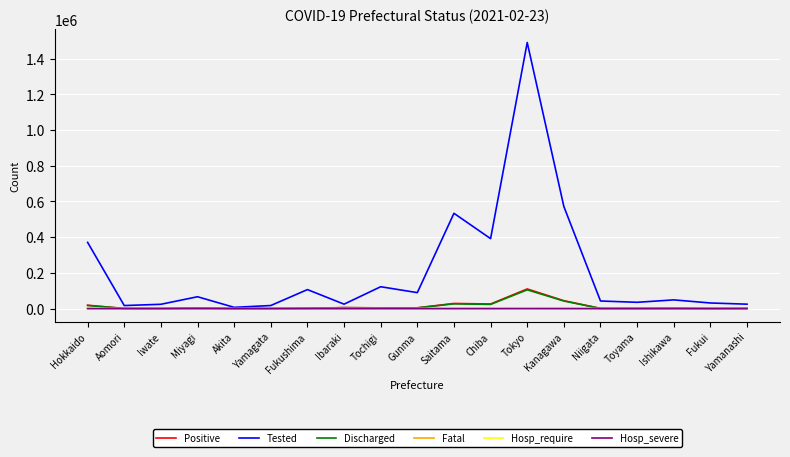

What is the greatest value displayed?

1490491